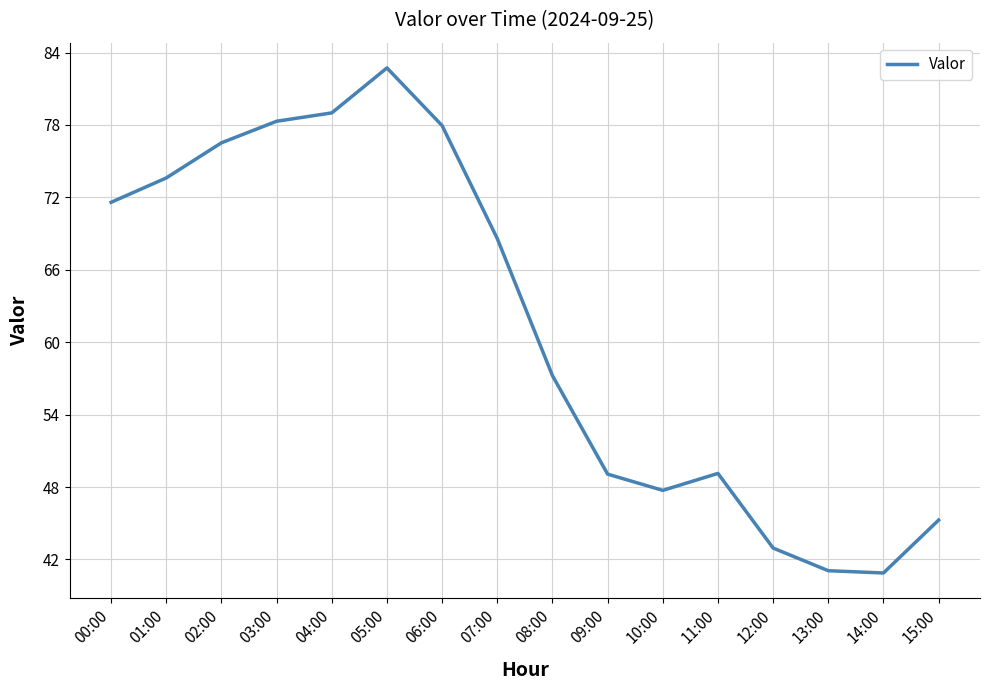

What is the difference between the values at 02:00 and 00:00?

4.9